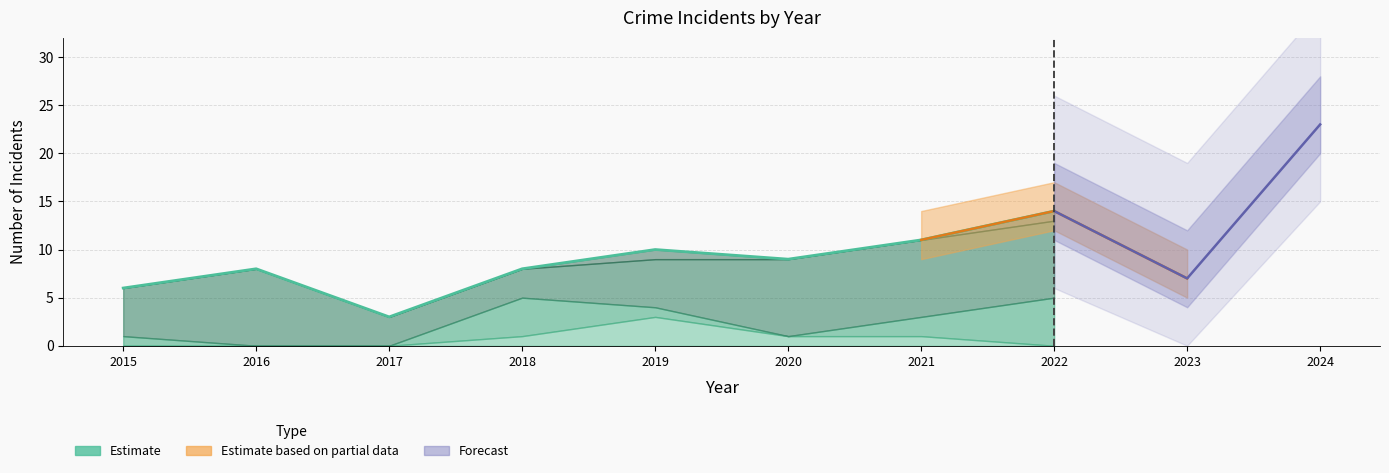

Rank the categories by value from highest to lowest.

2022, 2021, 2019, 2020, 2016, 2018, 2015, 2017